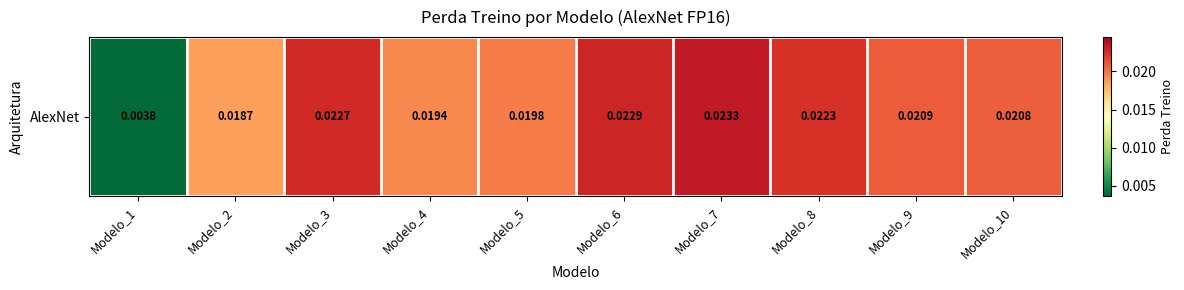

List the labels in order of value, smallest first.

Modelo_1, Modelo_2, Modelo_4, Modelo_5, Modelo_10, Modelo_9, Modelo_8, Modelo_3, Modelo_6, Modelo_7